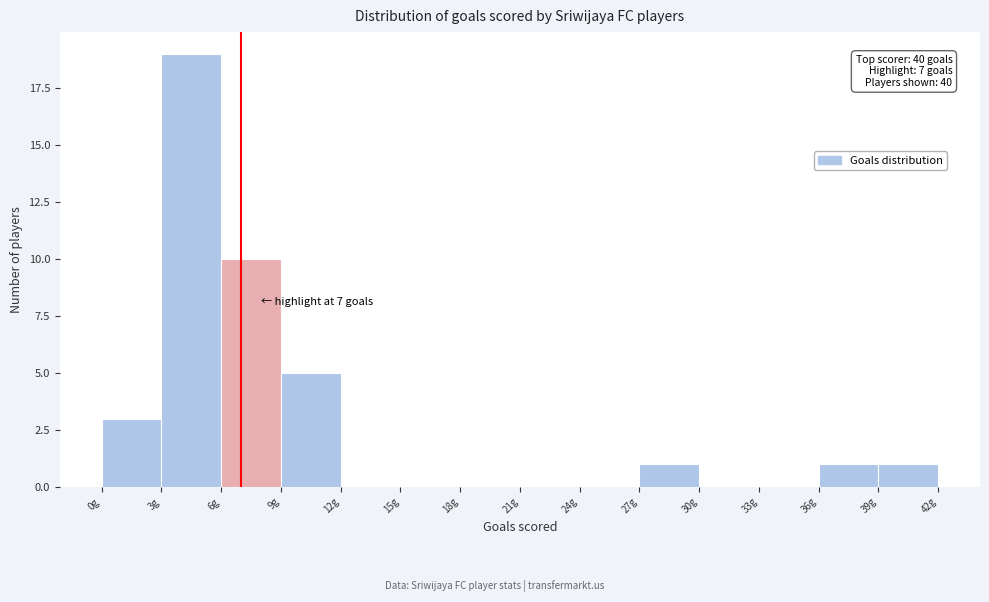

Over which range of the x-axis is the bar tallest?

3 to 6